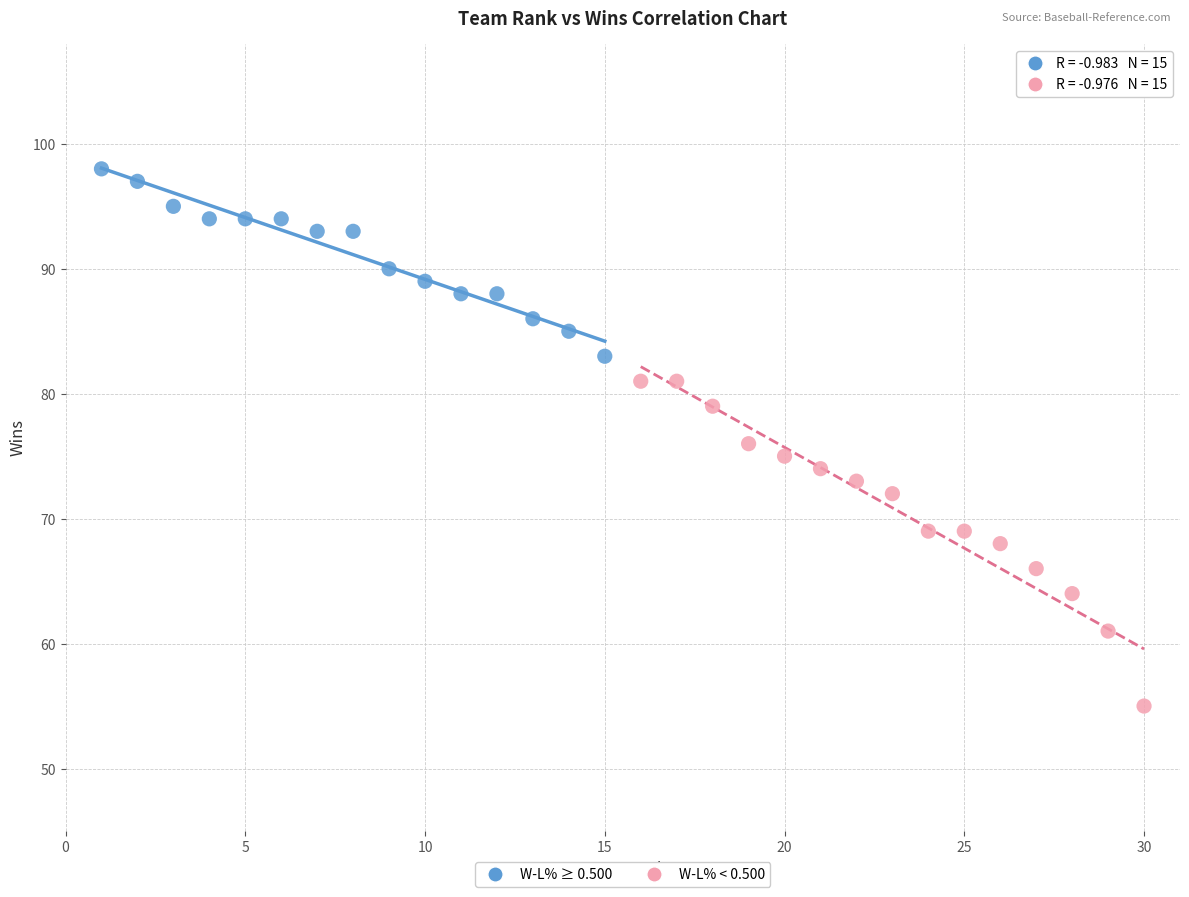

Which series has the largest Y range (max minus min)?

W-L% < 0.500